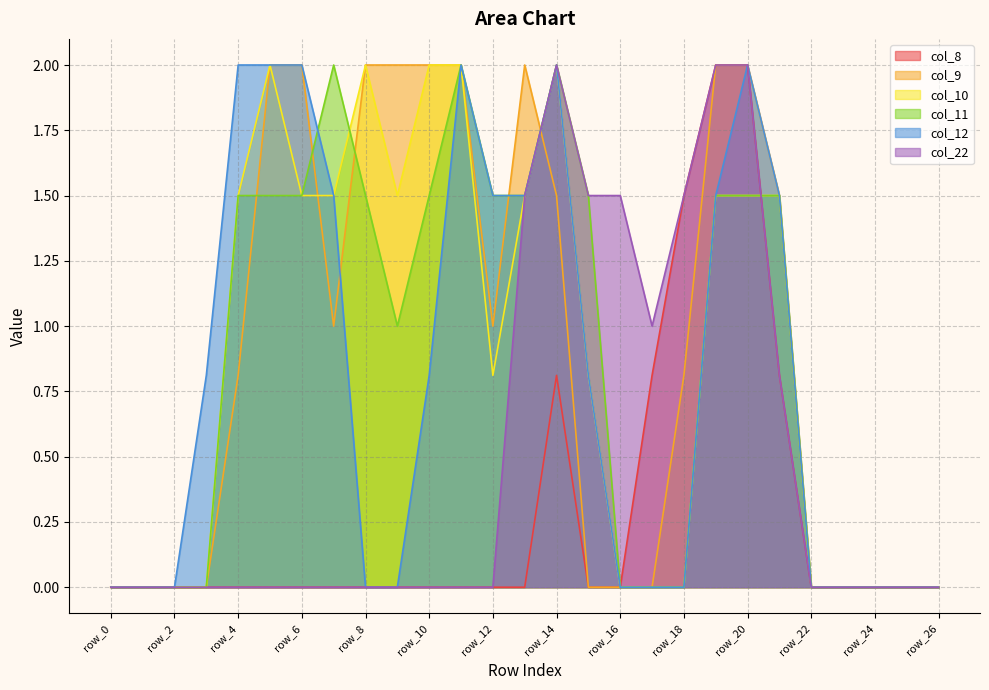

The col_10 series shows -0.6 at row_22. True or false?

False